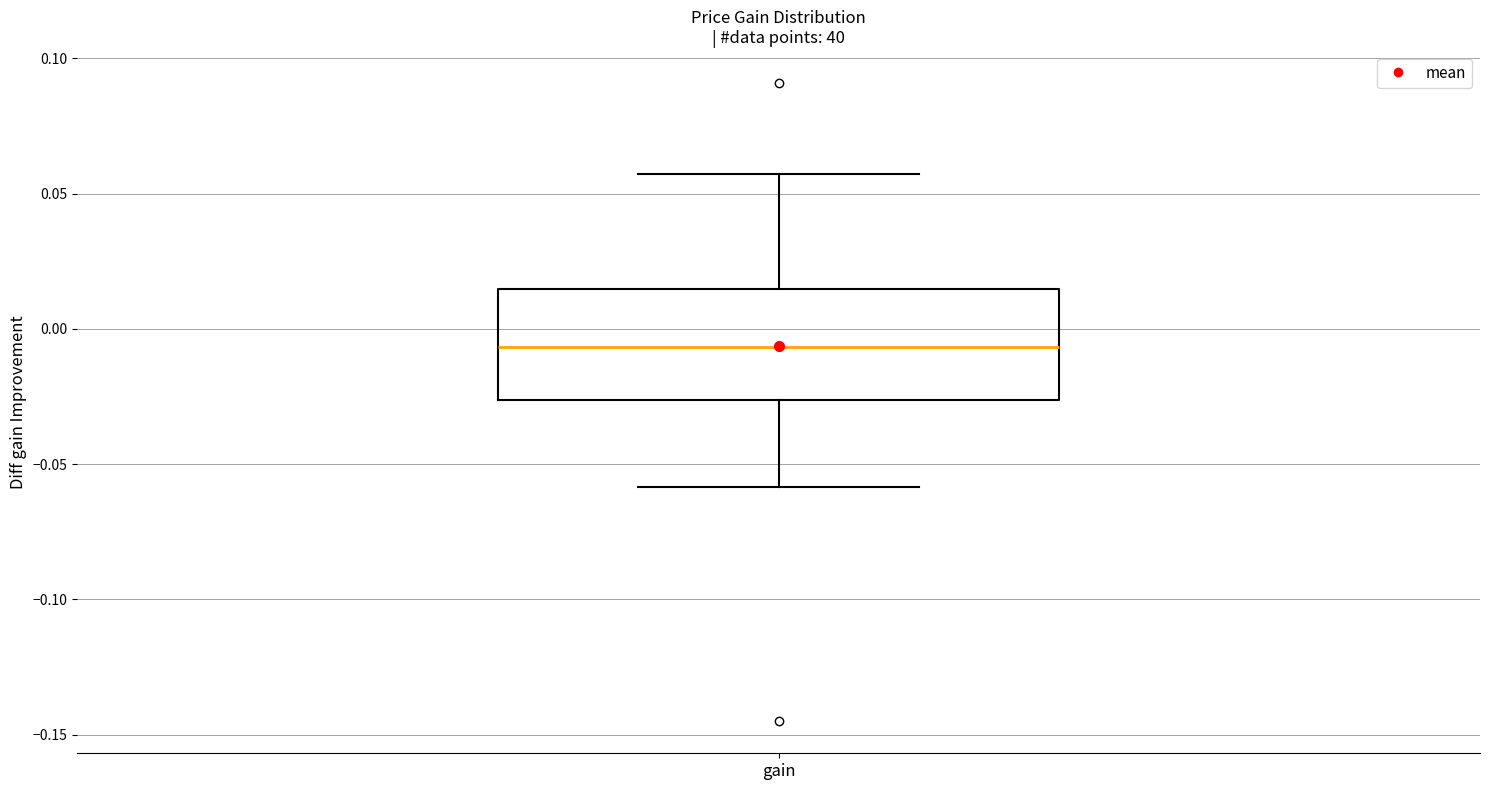

Transcribe this box plot: give where the median line is, the range the box spans, and where the two whiskers end, as read against the y-axis. The values are not printed on the chart, so give them approximately, as read against the axis.

median -0.005, box -0.025 to 0.015, whiskers -0.060 to 0.055